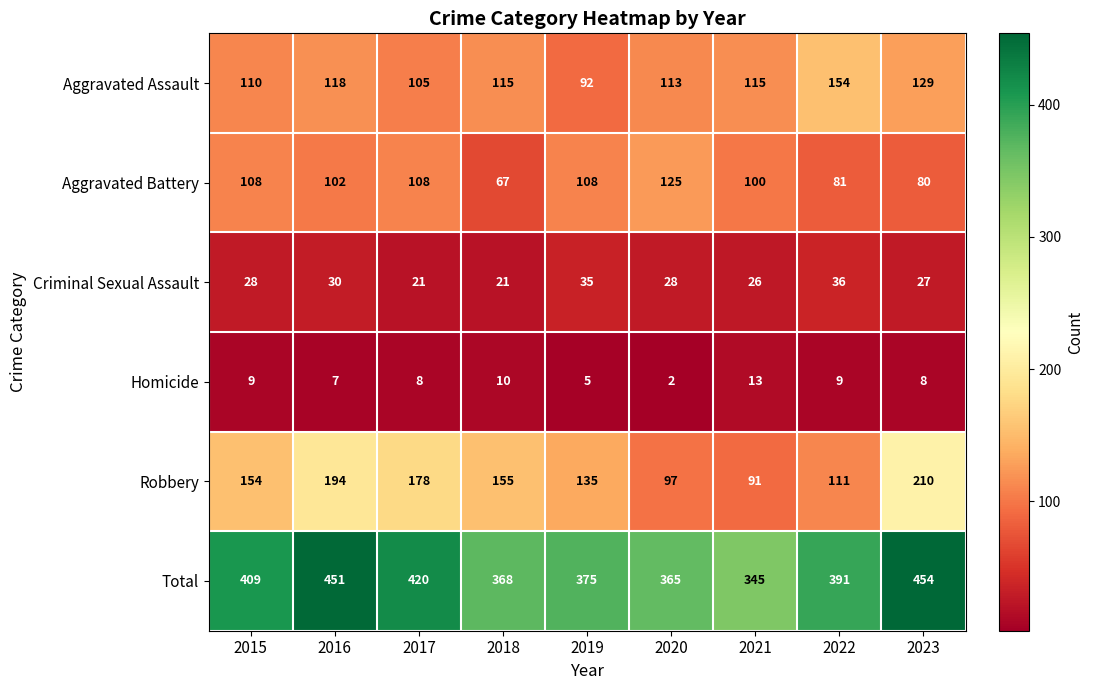

What is the greatest value displayed?

454